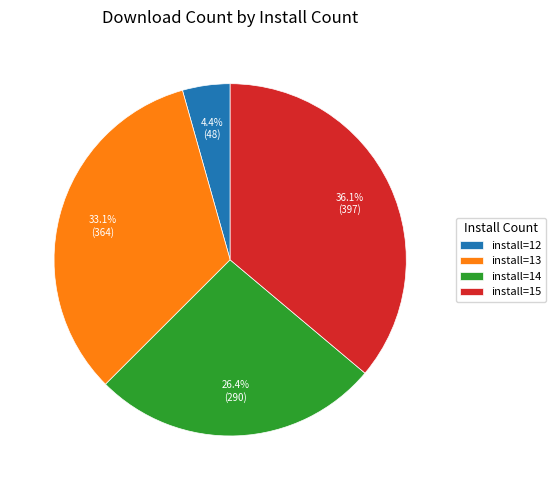

Does install=15 account for over 50% of the chart?

No